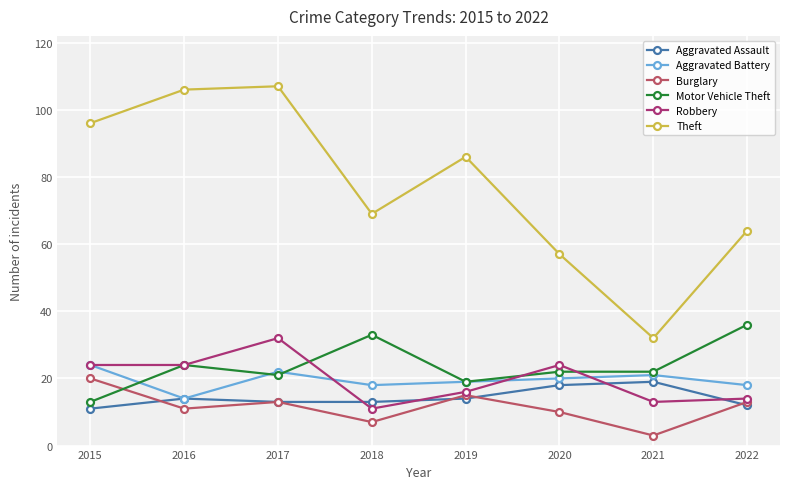

Reading left to right, list all the values displayed in this chart.

Aggravated Assault: 2015=11	2016=14	2017=13	2018=13	2019=14	2020=18	2021=19	2022=12
Aggravated Battery: 2015=24	2016=14	2017=22	2018=18	2019=19	2020=20	2021=21	2022=18
Burglary: 2015=20	2016=11	2017=13	2018=7	2019=15	2020=10	2021=3	2022=13
Motor Vehicle Theft: 2015=13	2016=24	2017=21	2018=33	2019=19	2020=22	2021=22	2022=36
Robbery: 2015=24	2016=24	2017=32	2018=11	2019=16	2020=24	2021=13	2022=14
Theft: 2015=96	2016=106	2017=107	2018=69	2019=86	2020=57	2021=32	2022=64